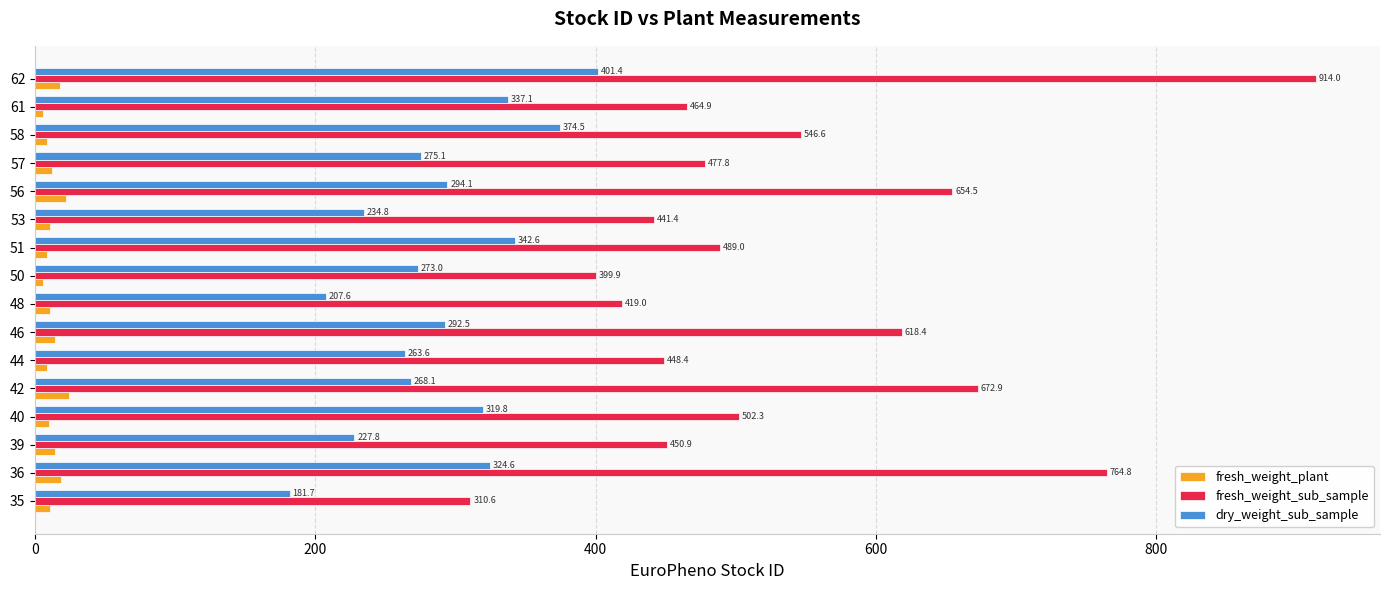

Which category has the highest value in the fresh_weight_sub_sample series?

62